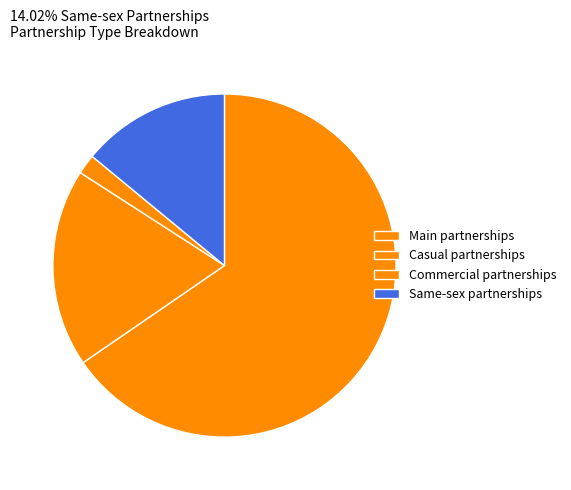

Which category accounts for the majority?

Main partnerships